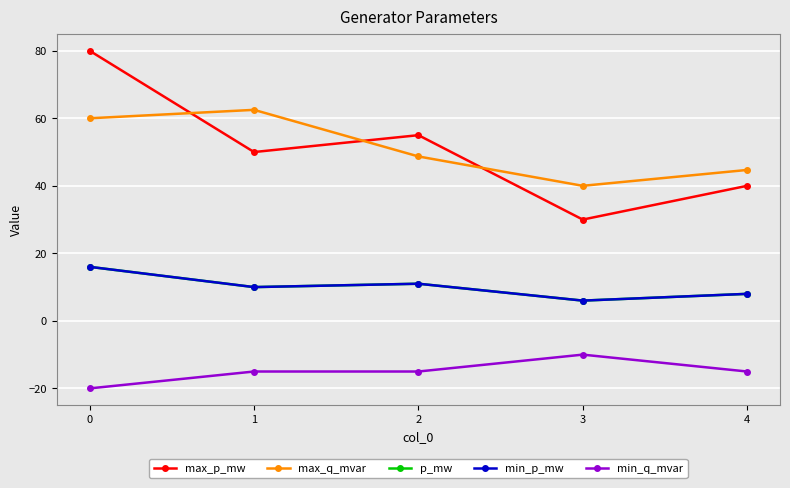

Reading left to right, transcribe all the data shown in this chart.

max_p_mw: 80.0	50.0	55.0	30.0	40.0
max_q_mvar: 60.0	62.5	48.7	40.0	44.7
p_mw: 16.0	10.0	11.0	6.0	8.0
min_p_mw: 16.0	10.0	11.0	6.0	8.0
min_q_mvar: -20.0	-15.0	-15.0	-10.0	-15.0